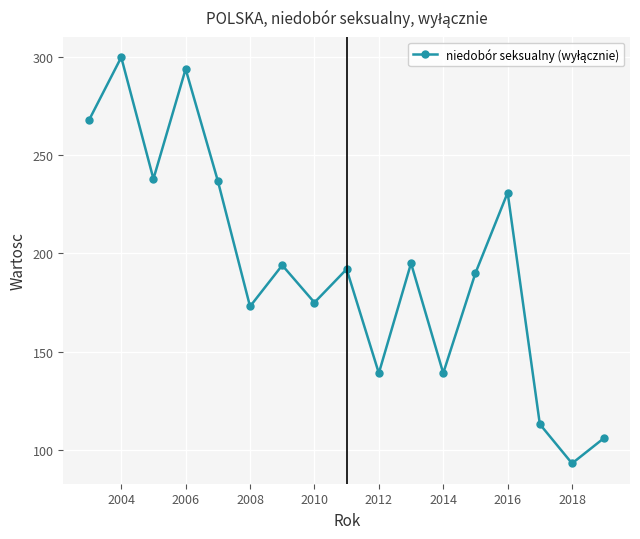

How many points are higher than both their immediate neighbors (excluding endpoints)?

6